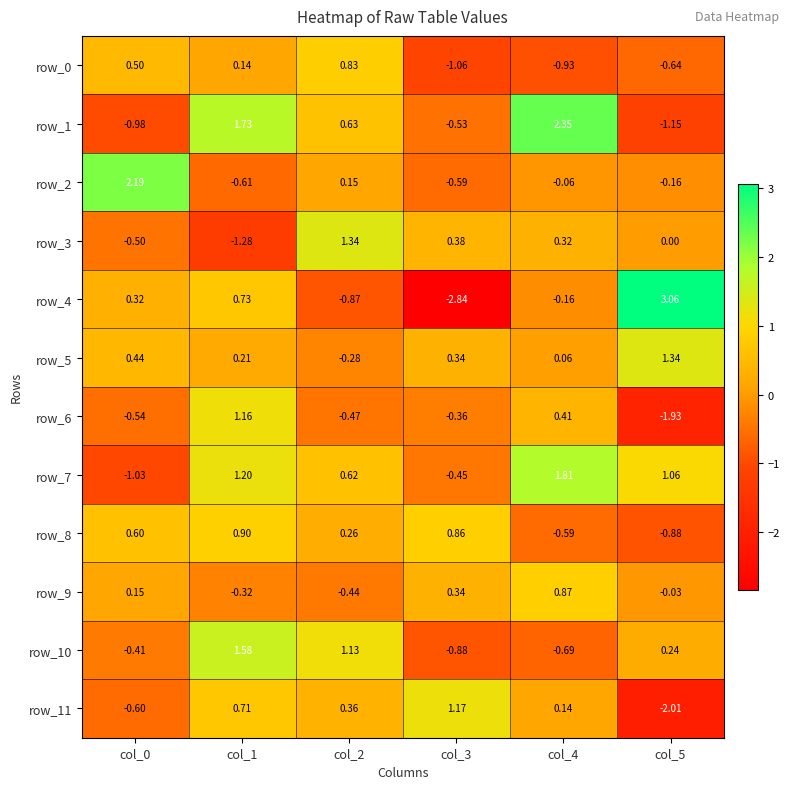

Which has a higher value, col_4 or col_5?

col_5